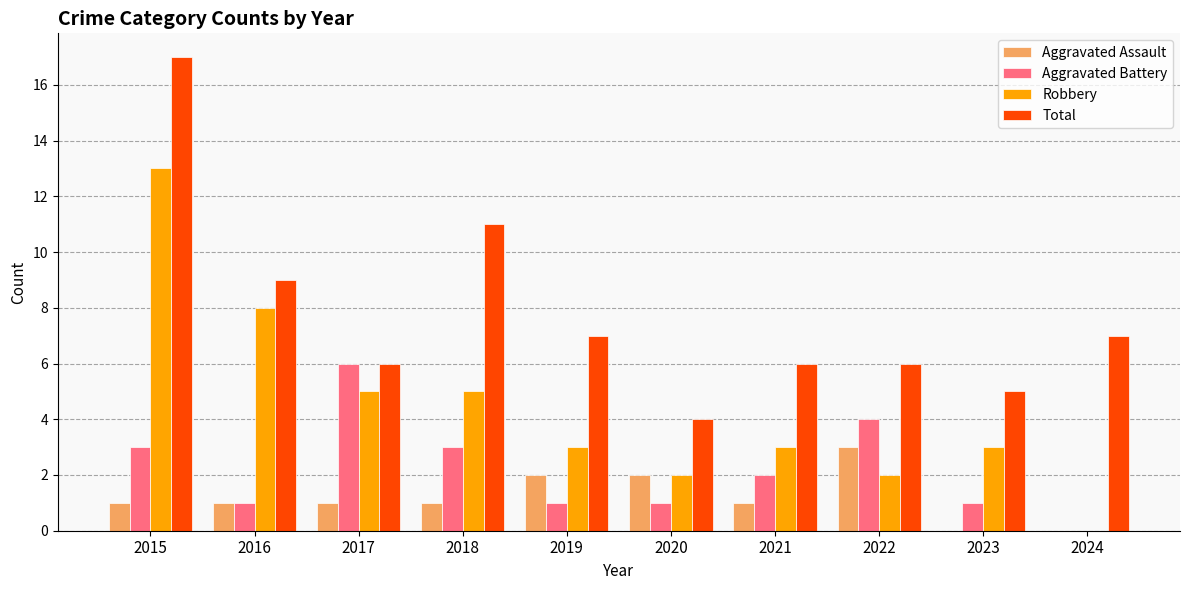

Is the value of Aggravated Assault at 2019 greater than the value of Aggravated Battery at 2020?

Yes